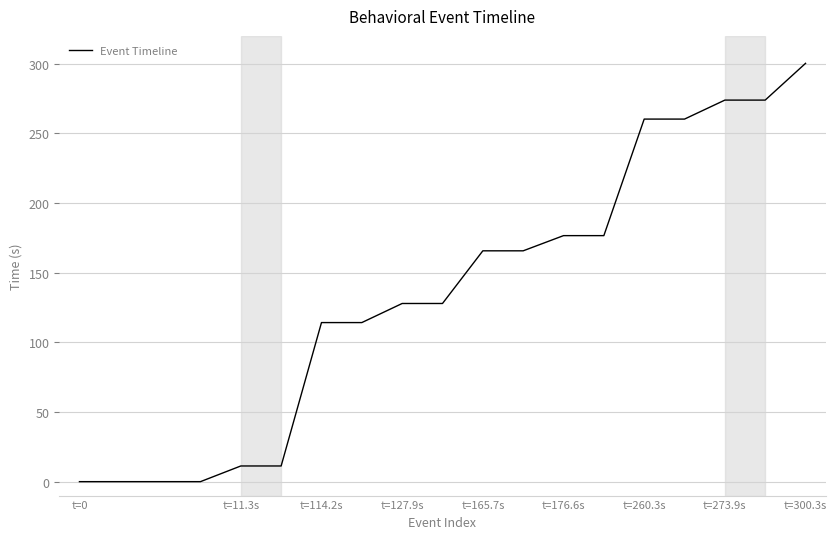

What is the greatest value displayed?

300.3